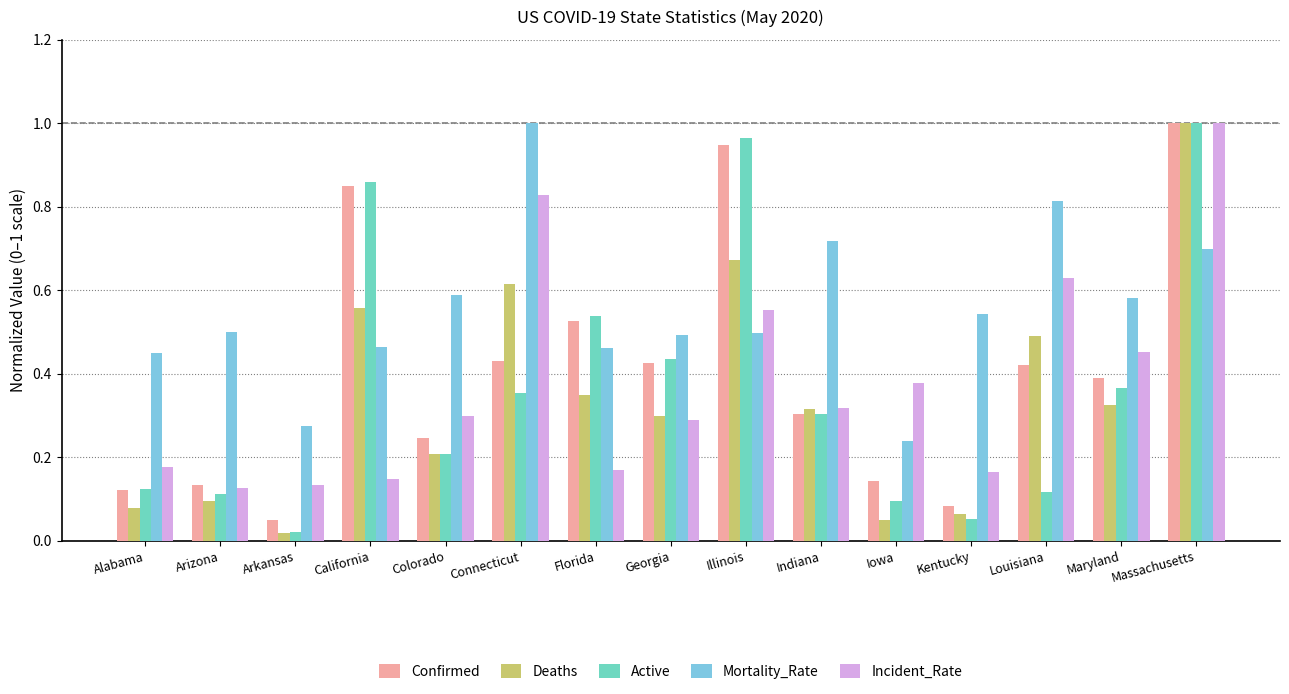

What is the sum of all Mortality_Rate values?

8.3